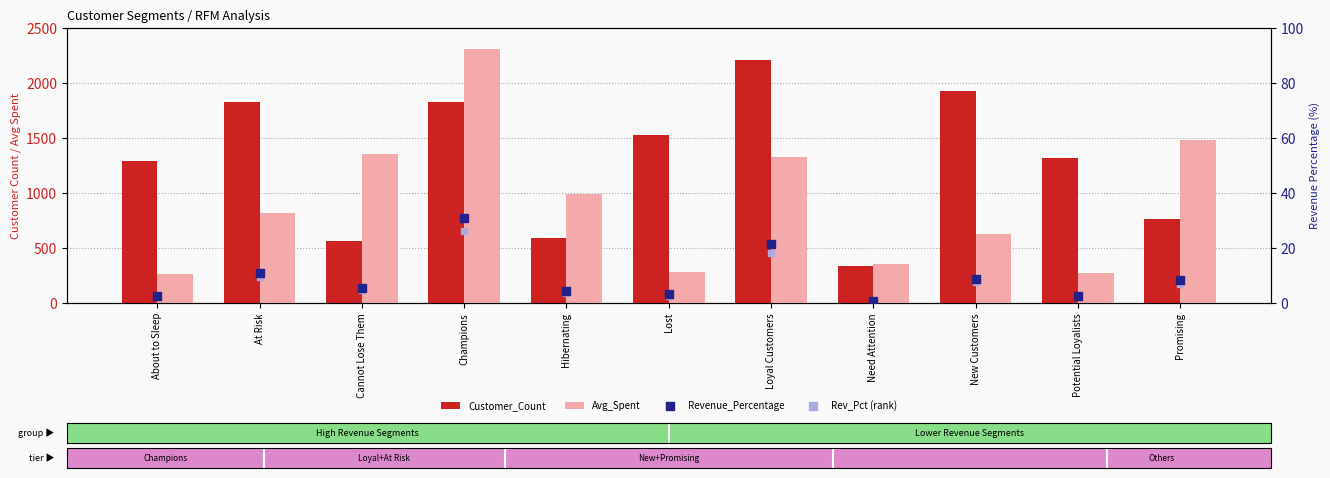

Is the value of Avg_Spent at Champions greater than the value of Revenue_Percentage at Loyal Customers?

Yes